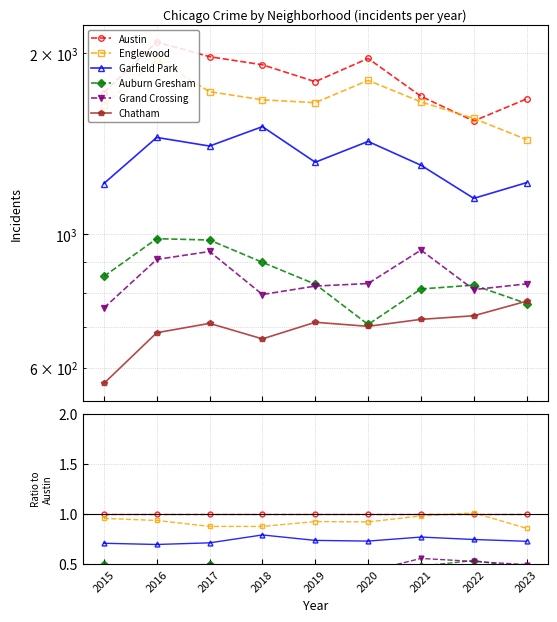

True or false: Englewood and Garfield Park cross at least once.

False